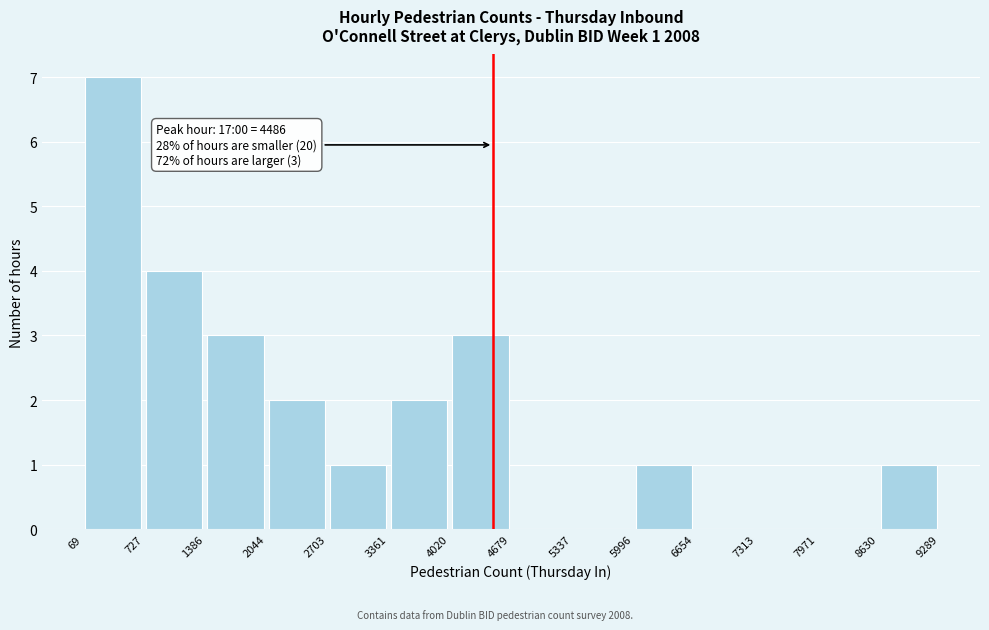

Which range on the x-axis has the tallest bar?

69 to 727